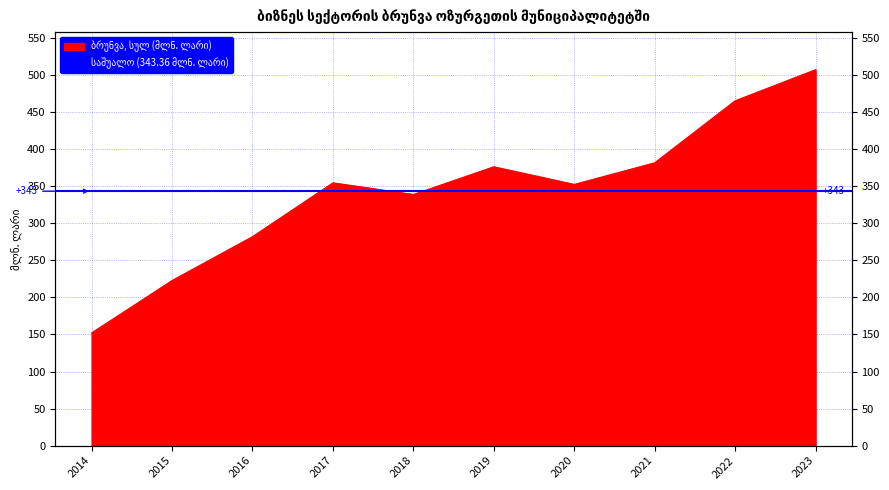

Reading left to right, what are all the values shown in this chart?

2014=152.1	2015=222.8	2016=282.0	2017=354.6	2018=338.9	2019=376.3	2020=352.5	2021=381.7	2022=465.4	2023=507.3